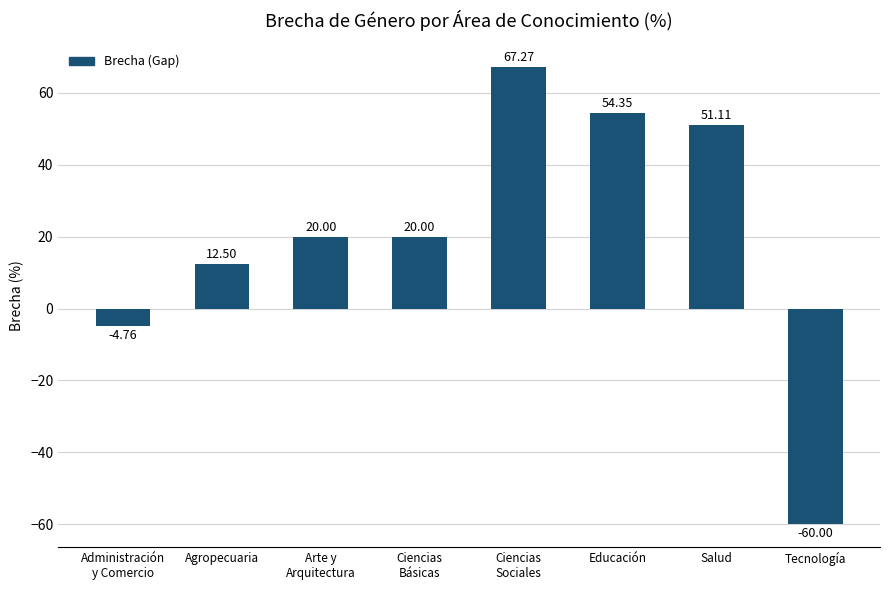

At which category does the chart reach its minimum across all series?

Tecnología